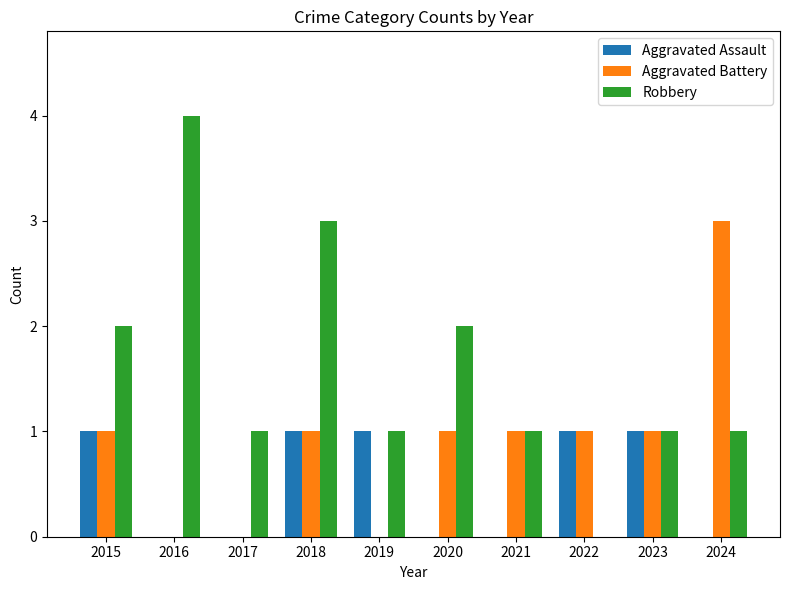

Does the chart contain stacked bars?

No